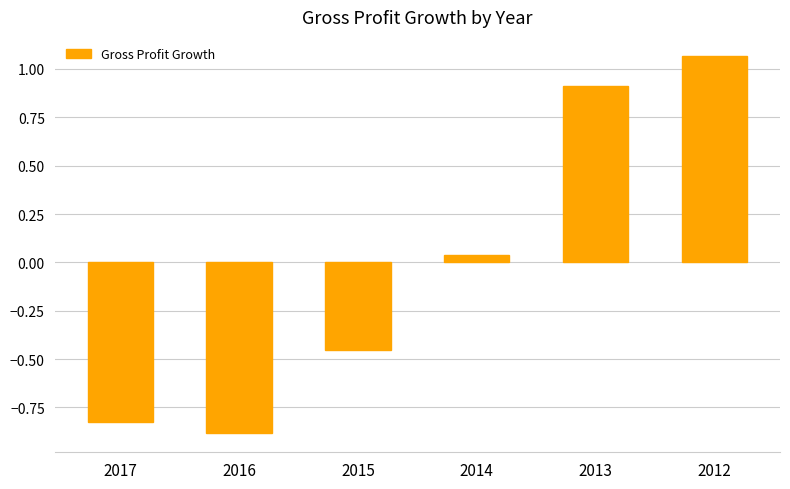

Rank the categories by value from highest to lowest.

2012, 2013, 2014, 2015, 2017, 2016